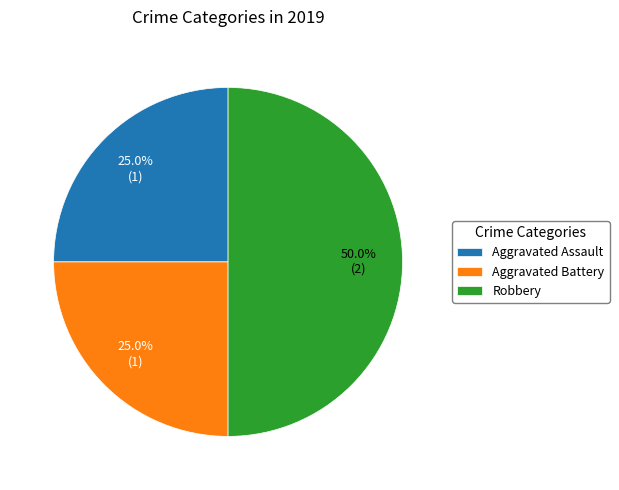

To the nearest percent, what portion does Robbery represent?

50%